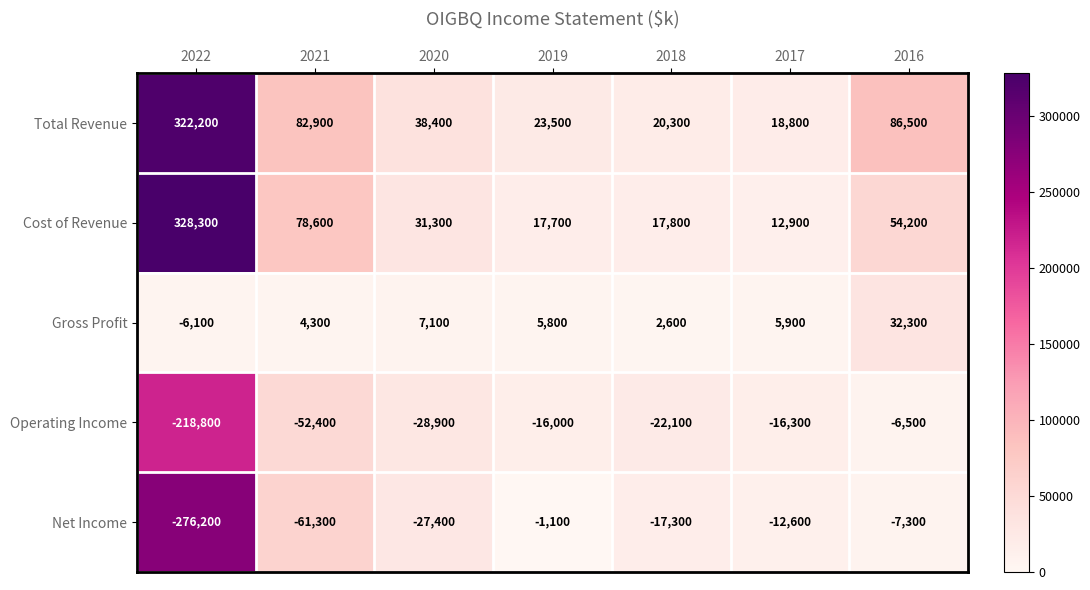

The value of Gross Profit at 2020 is 7100. True or false?

True